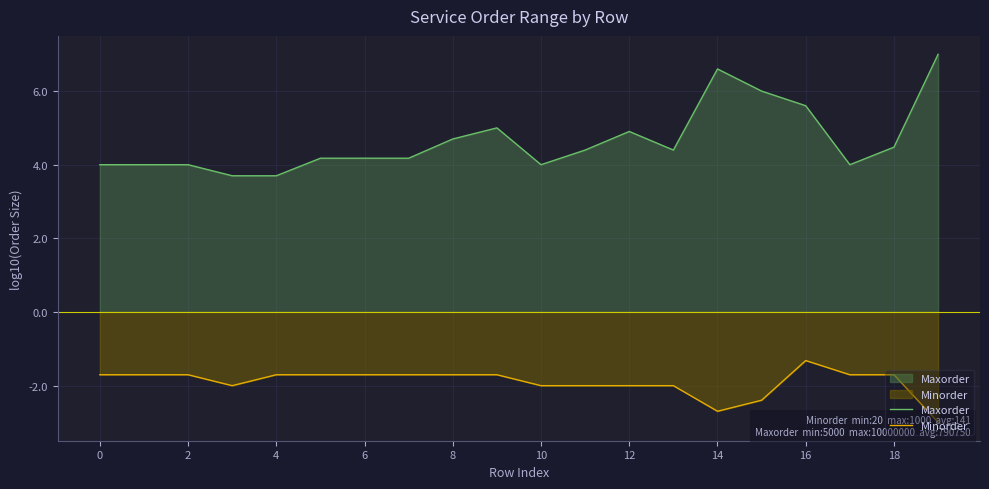

Rank the series at 11 from lowest to highest value.

Minorder, Maxorder